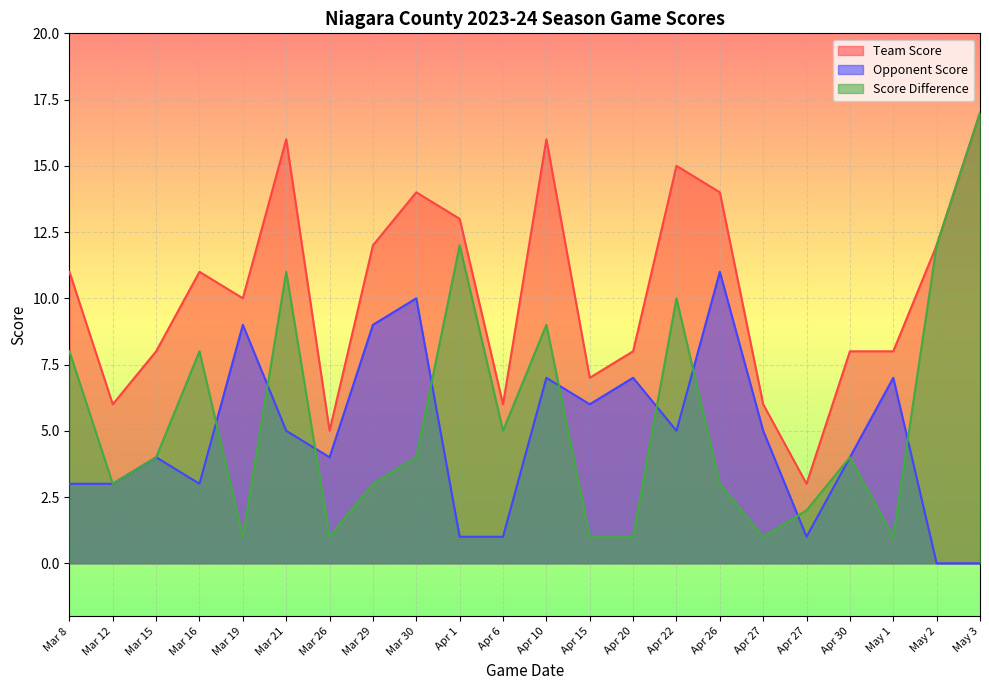

True or false: game_score_diff has more than 1 points higher than both neighbors.

True